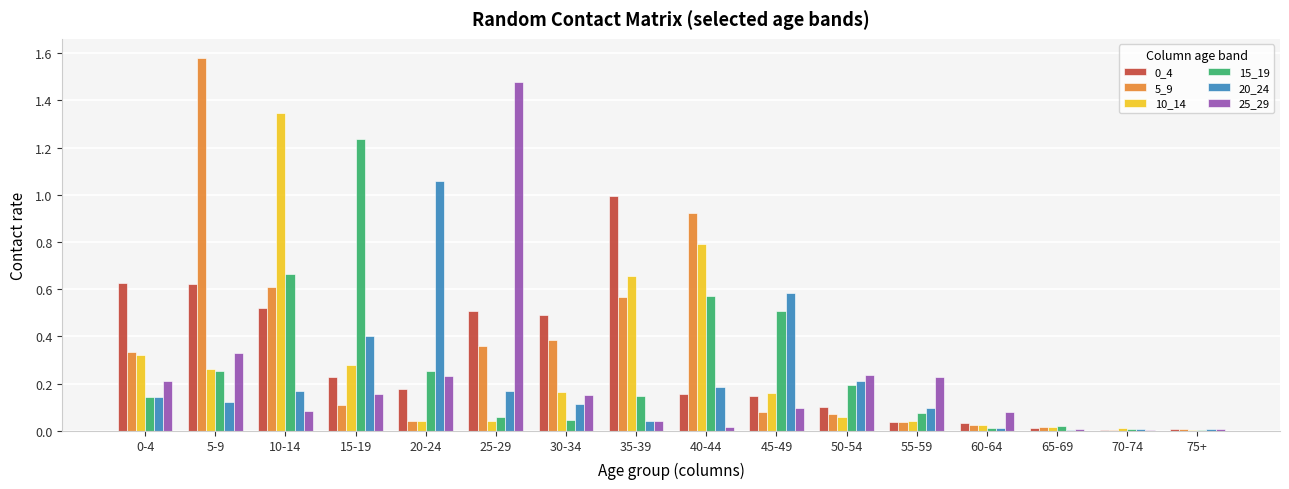

Are the bars horizontal?

No